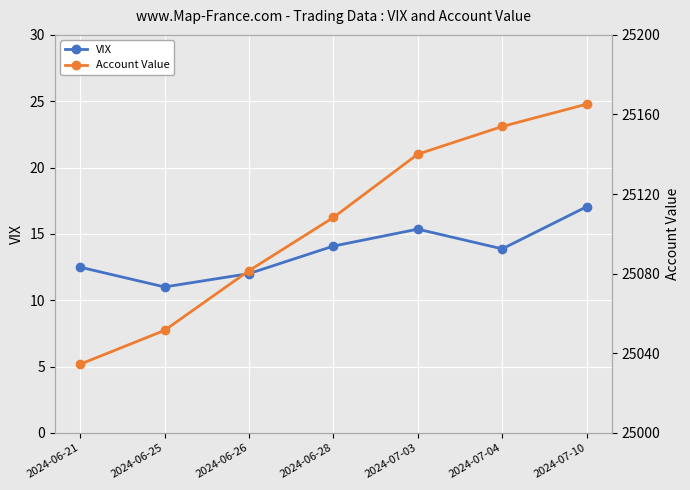

At which label does Account Value reach its peak?

2024-07-10